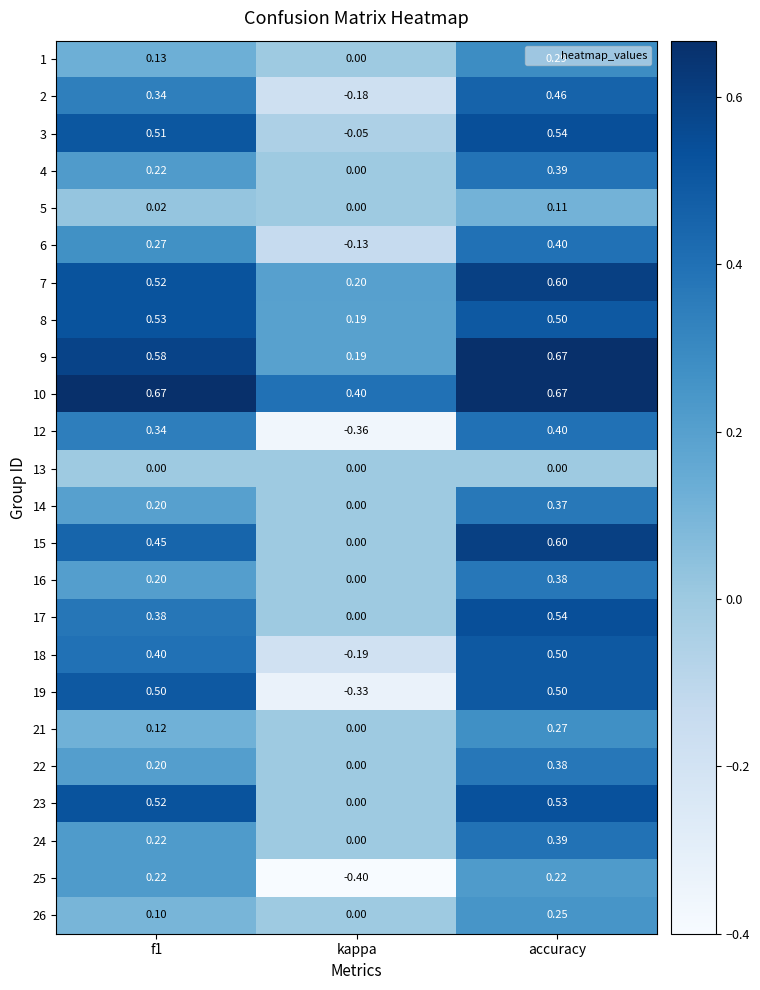

At which label does 10 reach its minimum?

kappa